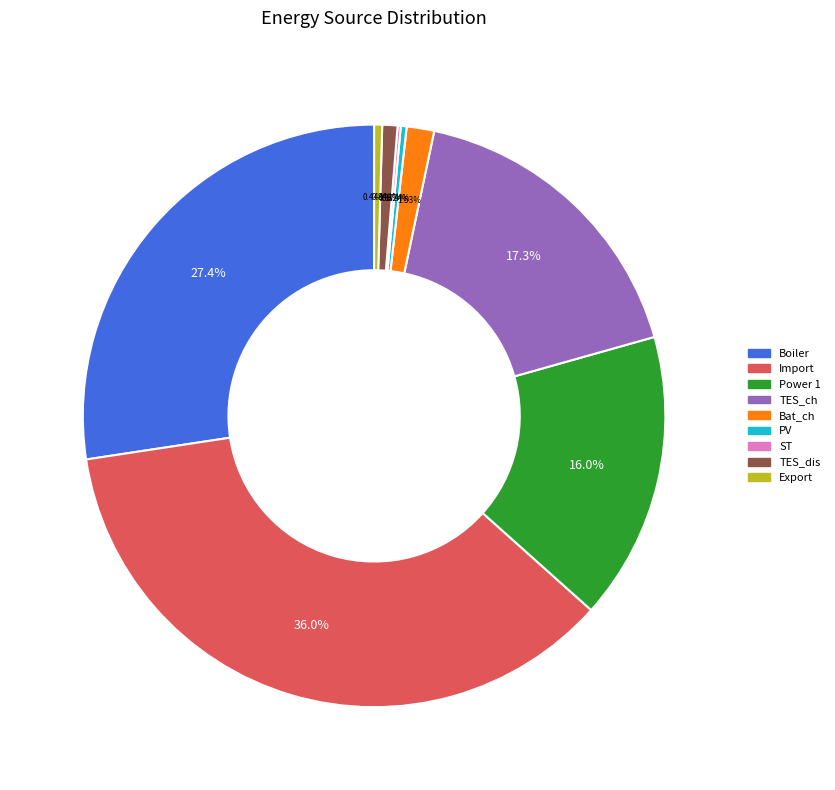

Is there any slice that represents more than half of the pie?

No